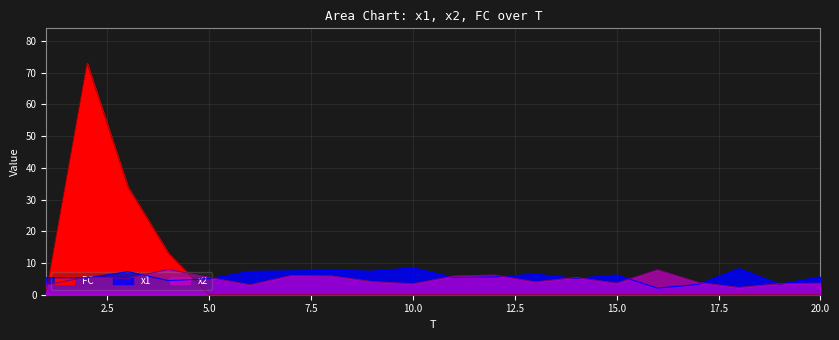

Between which two adjacent categories do x2 and FC first intersect?

1 and 2